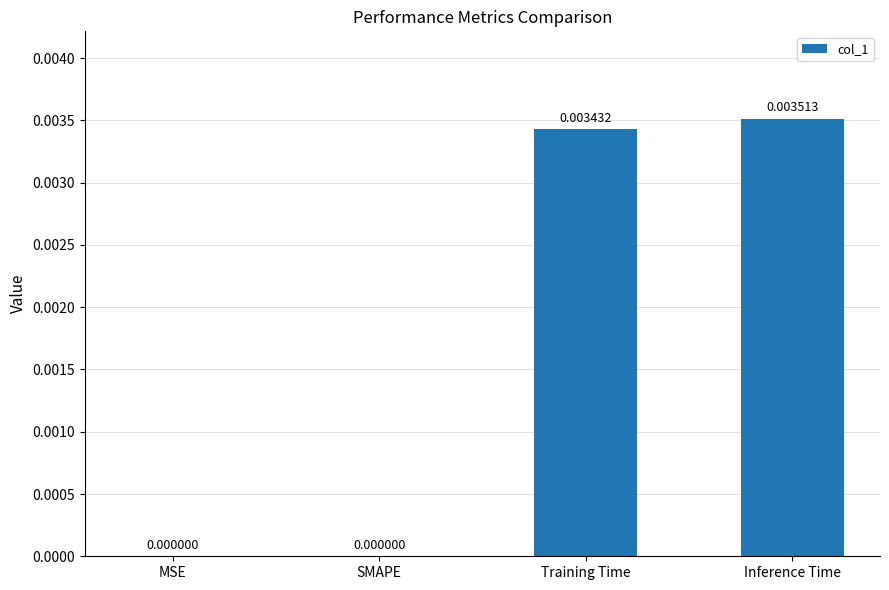

How many values are between 0 and 1?

4